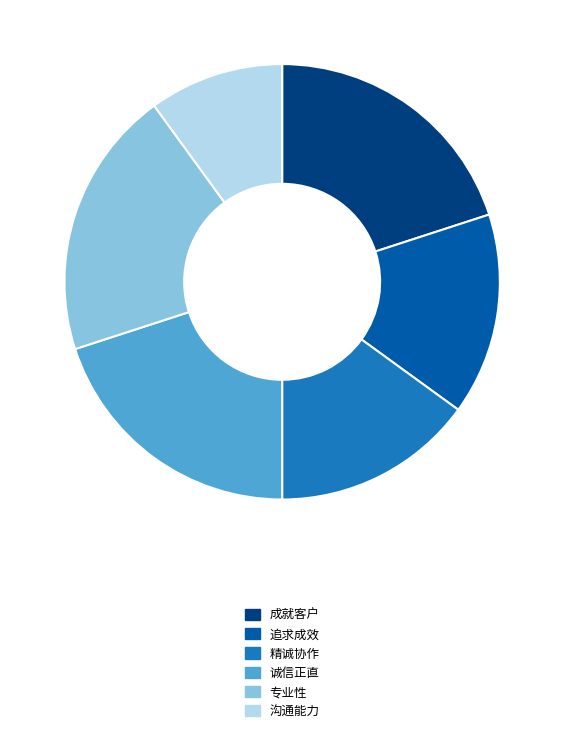

True or false: 专业性 accounts for 20% of the total.

True